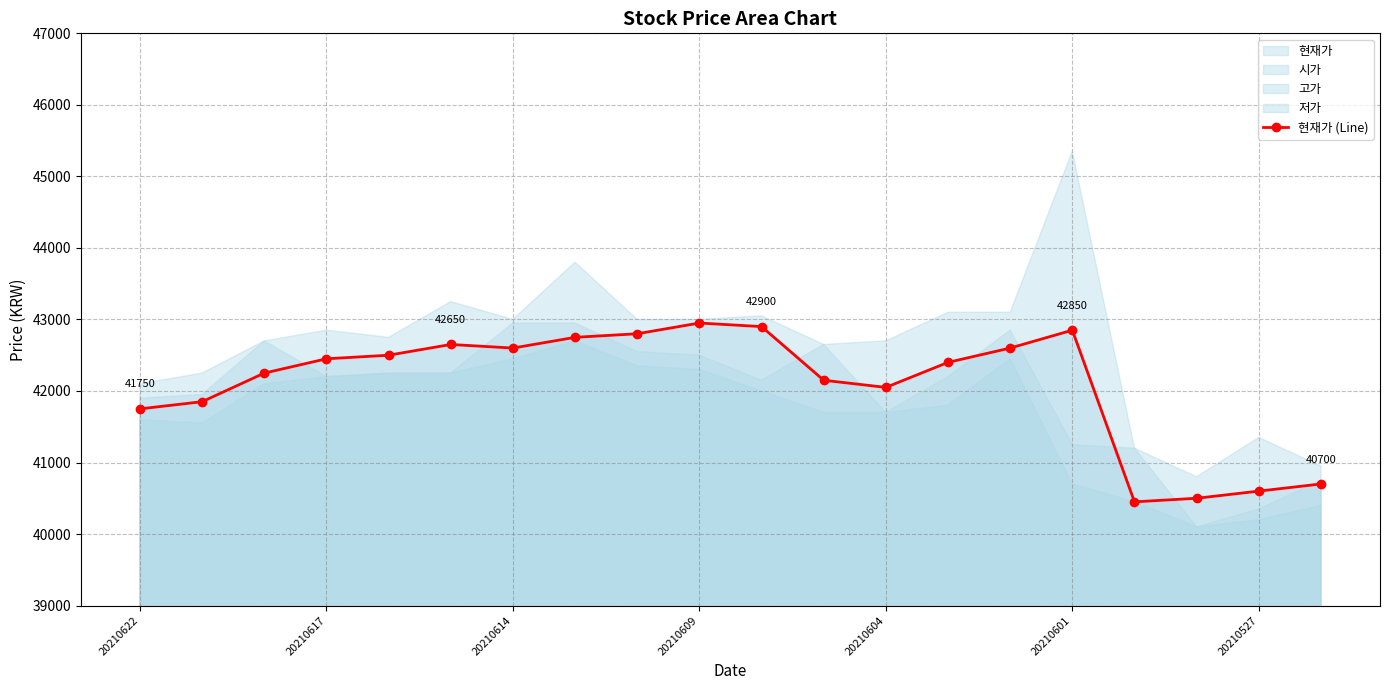

What is the maximum value for 현재가 (Line)?

42950